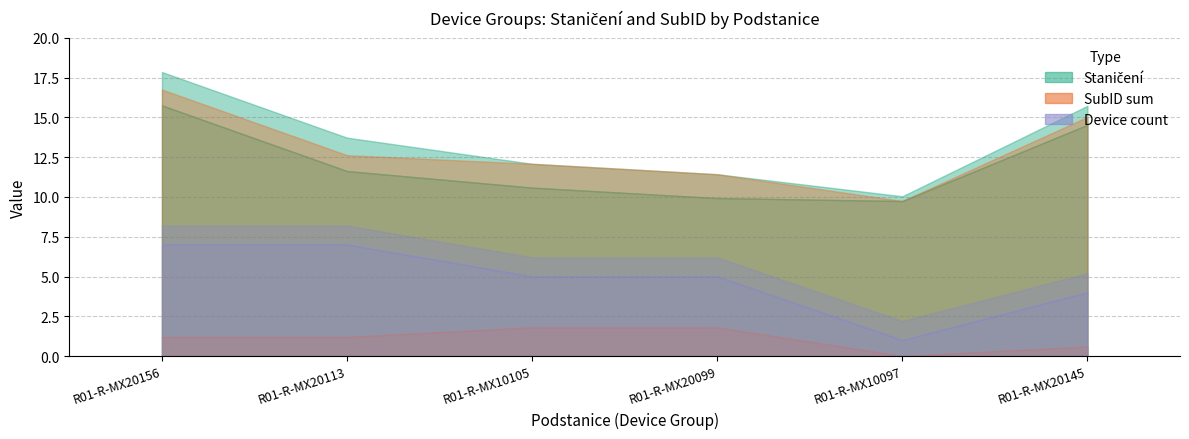

At 14, list the series in order from largest to smallest.

Staničení, SubID